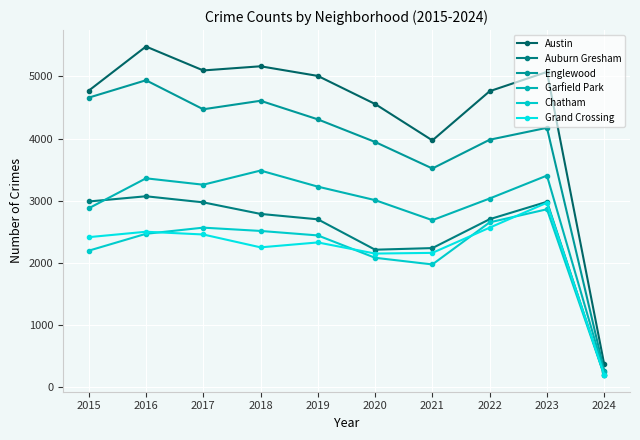

The value of Grand Crossing at 2023 is 1731. True or false?

False